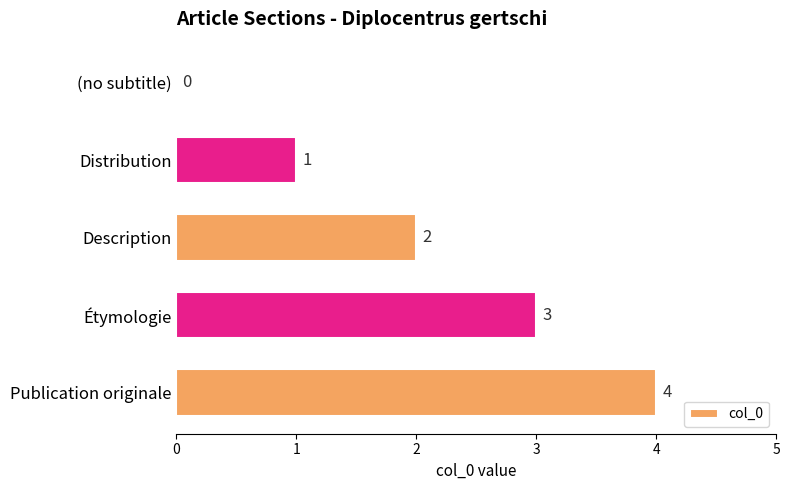

What is the sum of all values?

10